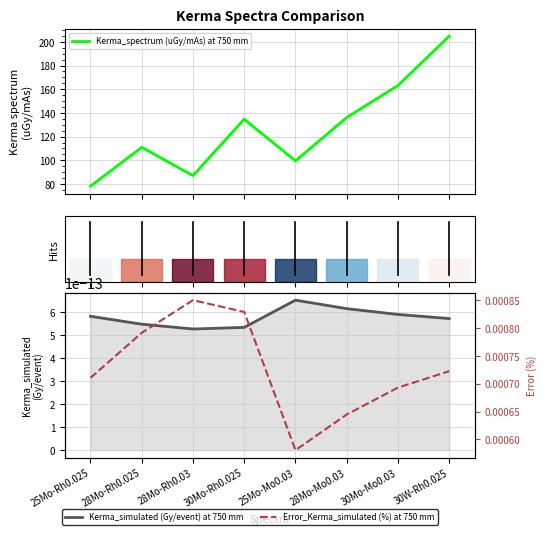

Which category has the highest value across all series?

30W-Rh0.025